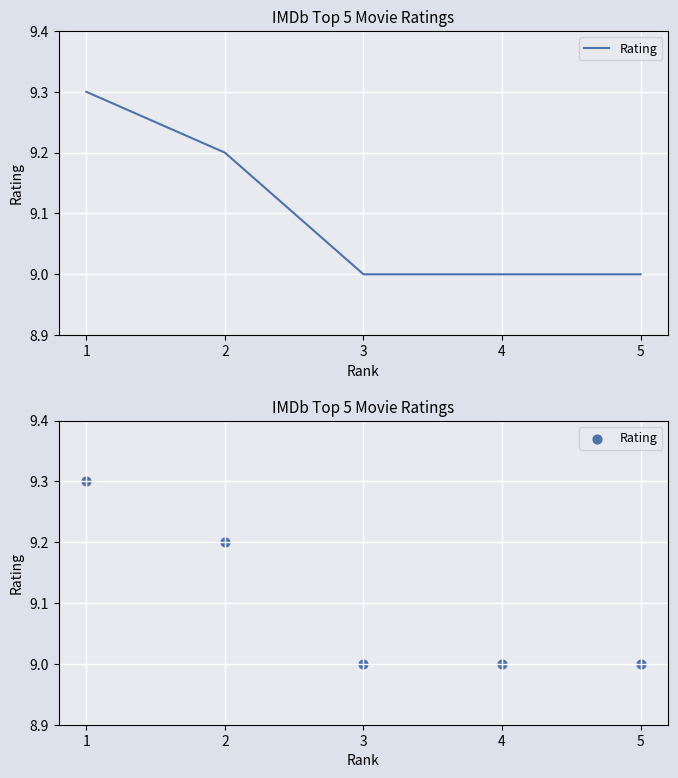

What is the change in value from 2 to 4?

-0.2